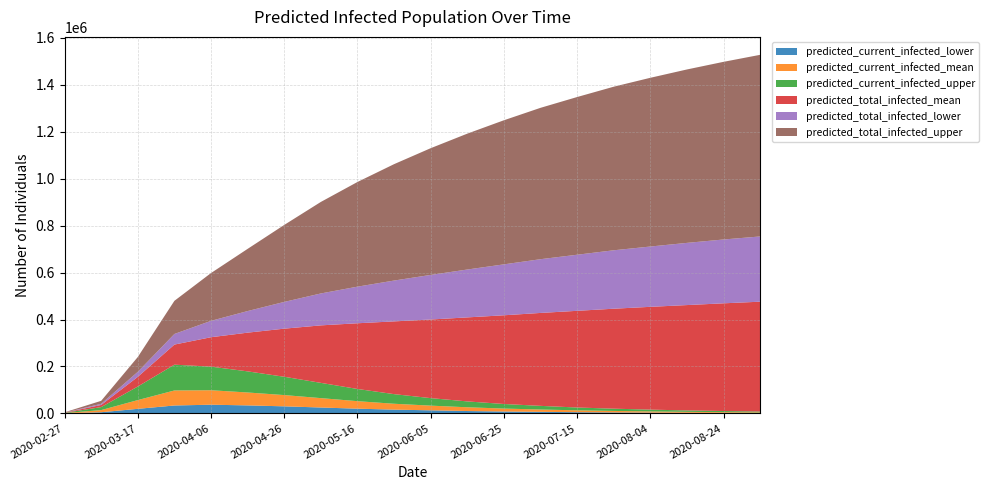

Reading left to right, transcribe all the data shown in this chart.

predicted_current_infected_lower: 2020-02-27=414	2020-03-07=4859	2020-03-17=19339	2020-03-27=33620	2020-04-06=36939	2020-04-16=34000	2020-04-26=30000	2020-05-06=25000	2020-05-16=20000	2020-05-26=16000	2020-06-05=13000	2020-06-15=10000	2020-06-25=8000	2020-07-05=6500	2020-07-15=5000	2020-07-25=4000	2020-08-04=3200	2020-08-14=2500	2020-08-24=2000	2020-09-03=1600
predicted_current_infected_mean: 2020-02-27=782	2020-03-07=9161	2020-03-17=37286	2020-03-27=64039	2020-04-06=61669	2020-04-16=55000	2020-04-26=48000	2020-05-06=40000	2020-05-16=32000	2020-05-26=25000	2020-06-05=20000	2020-06-15=16000	2020-06-25=12500	2020-07-05=10000	2020-07-15=8000	2020-07-25=6400	2020-08-04=5100	2020-08-14=4000	2020-08-24=3200	2020-09-03=2500
predicted_current_infected_upper: 2020-02-27=1071	2020-03-07=12734	2020-03-17=57841	2020-03-27=109855	2020-04-06=100527	2020-04-16=90000	2020-04-26=78000	2020-05-06=65000	2020-05-16=52000	2020-05-26=41000	2020-06-05=32000	2020-06-15=25000	2020-06-25=19500	2020-07-05=15500	2020-07-15=12000	2020-07-25=9600	2020-08-04=7700	2020-08-14=6000	2020-08-24=4800	2020-09-03=3800
predicted_total_infected_mean: 2020-02-27=782	2020-03-07=9161	2020-03-17=41197	2020-03-27=85674	2020-04-06=125385	2020-04-16=165000	2020-04-26=205000	2020-05-06=245000	2020-05-16=280000	2020-05-26=310000	2020-06-05=335000	2020-06-15=358000	2020-06-25=378000	2020-07-05=396000	2020-07-15=412000	2020-07-25=426000	2020-08-04=438000	2020-08-14=449000	2020-08-24=459000	2020-09-03=468000
predicted_total_infected_lower: 2020-02-27=414	2020-03-07=4859	2020-03-17=21413	2020-03-27=45159	2020-04-06=69816	2020-04-16=92000	2020-04-26=114000	2020-05-06=136000	2020-05-16=156000	2020-05-26=174000	2020-06-05=190000	2020-06-15=204000	2020-06-25=217000	2020-07-05=229000	2020-07-15=239000	2020-07-25=249000	2020-08-04=257000	2020-08-14=265000	2020-08-24=272000	2020-09-03=278000
predicted_total_infected_upper: 2020-02-27=1071	2020-03-07=12734	2020-03-17=63193	2020-03-27=141271	2020-04-06=203633	2020-04-16=265000	2020-04-26=328000	2020-05-06=390000	2020-05-16=446000	2020-05-26=496000	2020-06-05=540000	2020-06-15=579000	2020-06-25=614000	2020-07-05=645000	2020-07-15=672000	2020-07-25=697000	2020-08-04=719000	2020-08-14=739000	2020-08-24=757000	2020-09-03=774000